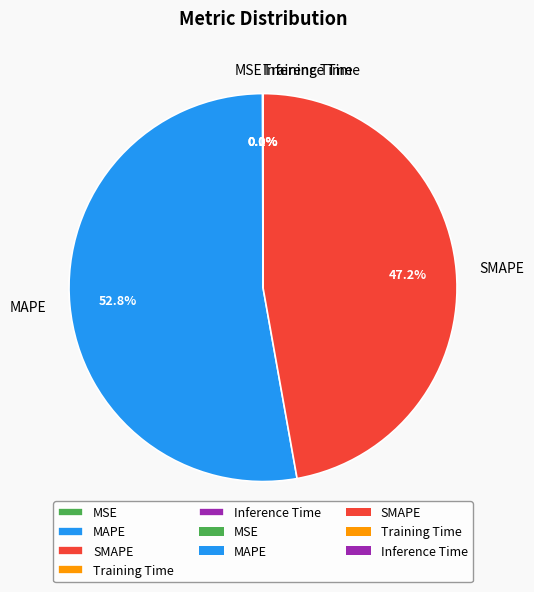

Approximately how many times larger is the value at MAPE compared to SMAPE?

1.1